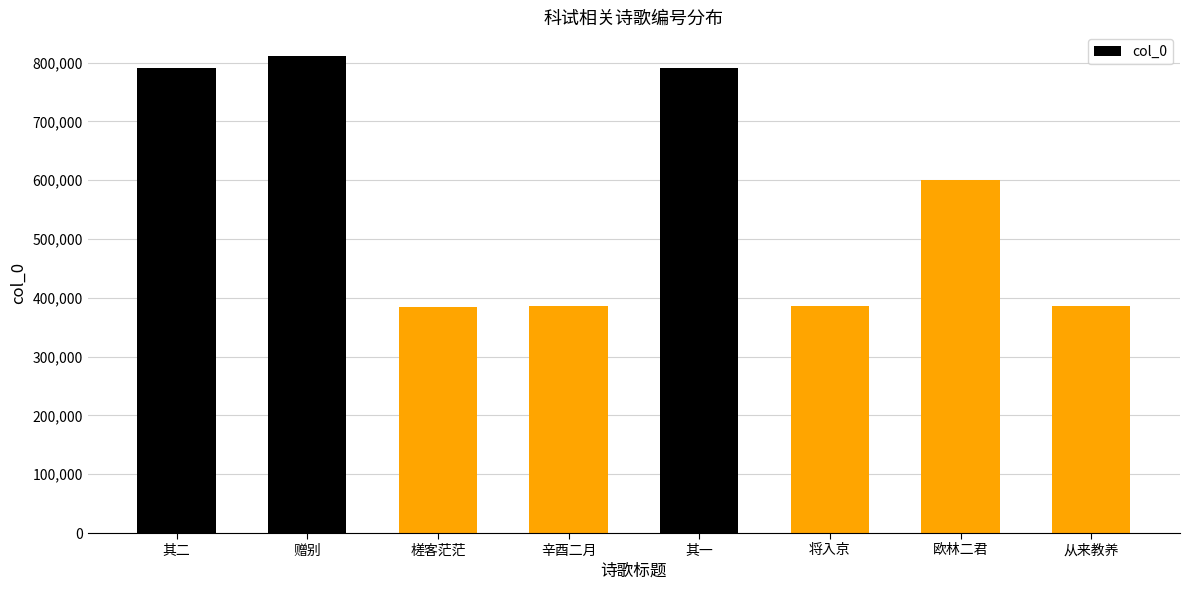

Read the value at 其二.

790506